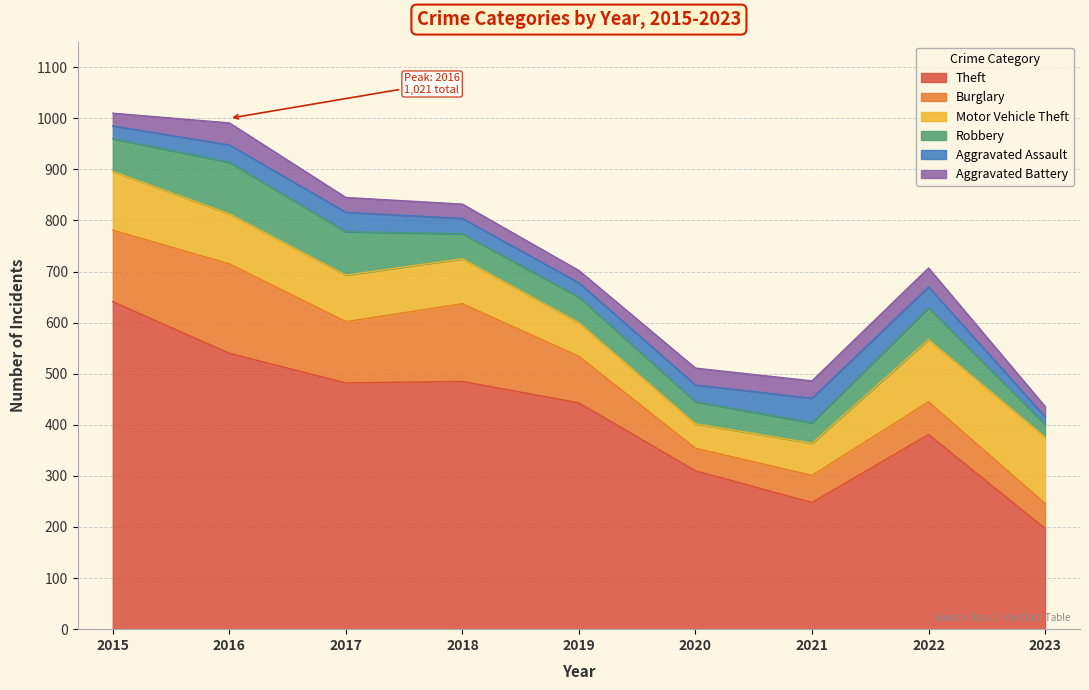

Reading left to right, transcribe all the data shown in this chart.

Theft: 641	540	482	485	443	310	248	381	197
Burglary: 140	175	120	152	91	44	53	64	49
Motor Vehicle Theft: 115	98	91	88	66	48	63	122	130
Robbery: 64	101	85	49	50	43	40	62	25
Aggravated Assault: 25	34	38	30	28	33	48	41	15
Aggravated Battery: 25	43	29	28	24	33	34	37	20